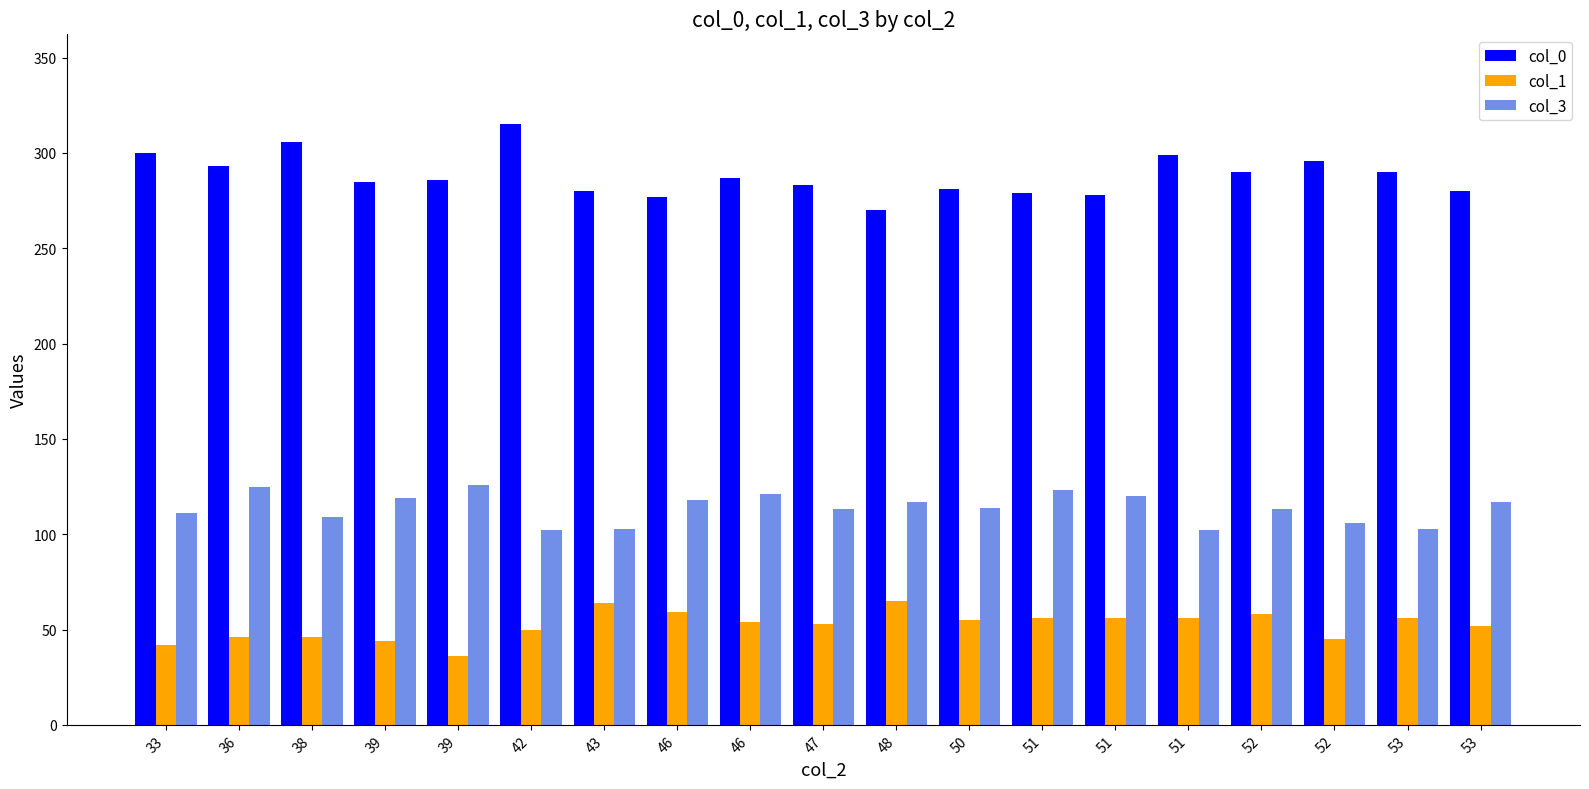

What is the difference between the maximum and second lowest values in the col_0 series?

38